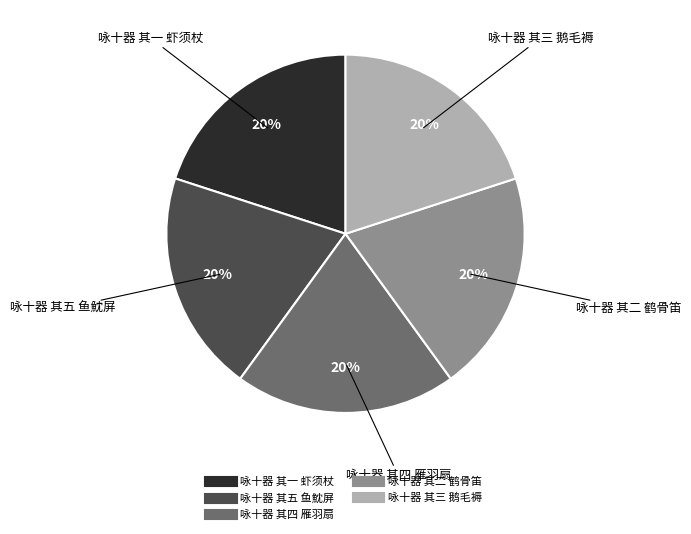

To the nearest percent, what portion does 咏十器 其二 鹤骨笛 represent?

20%